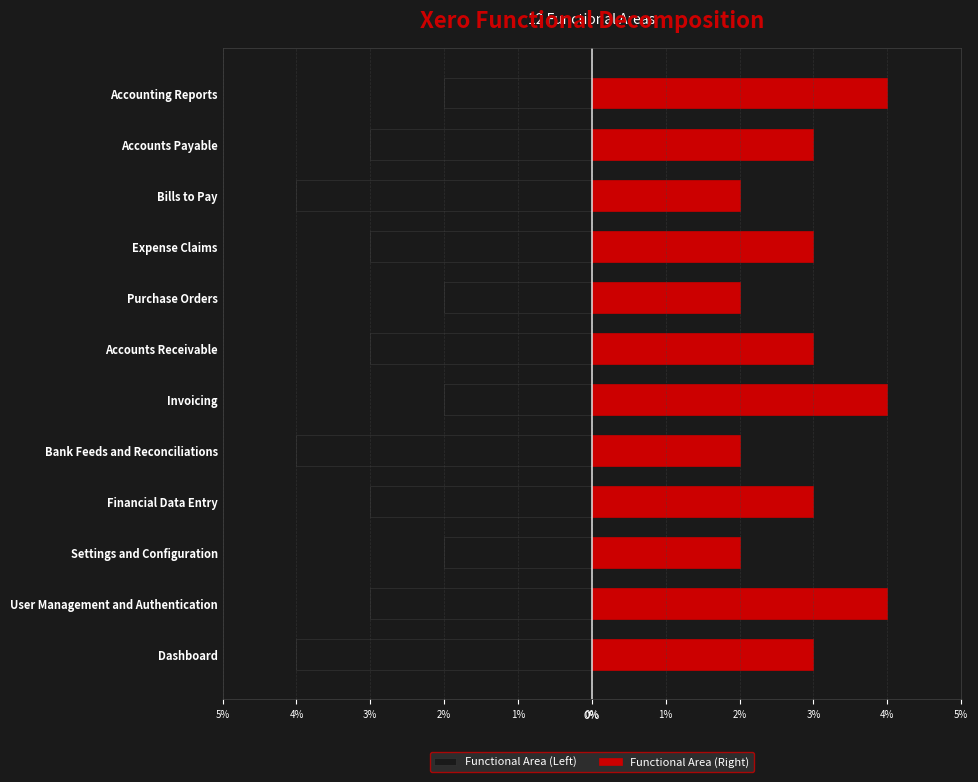

What are all the series names shown in the legend?

Functional Area (Left), Functional Area (Right)